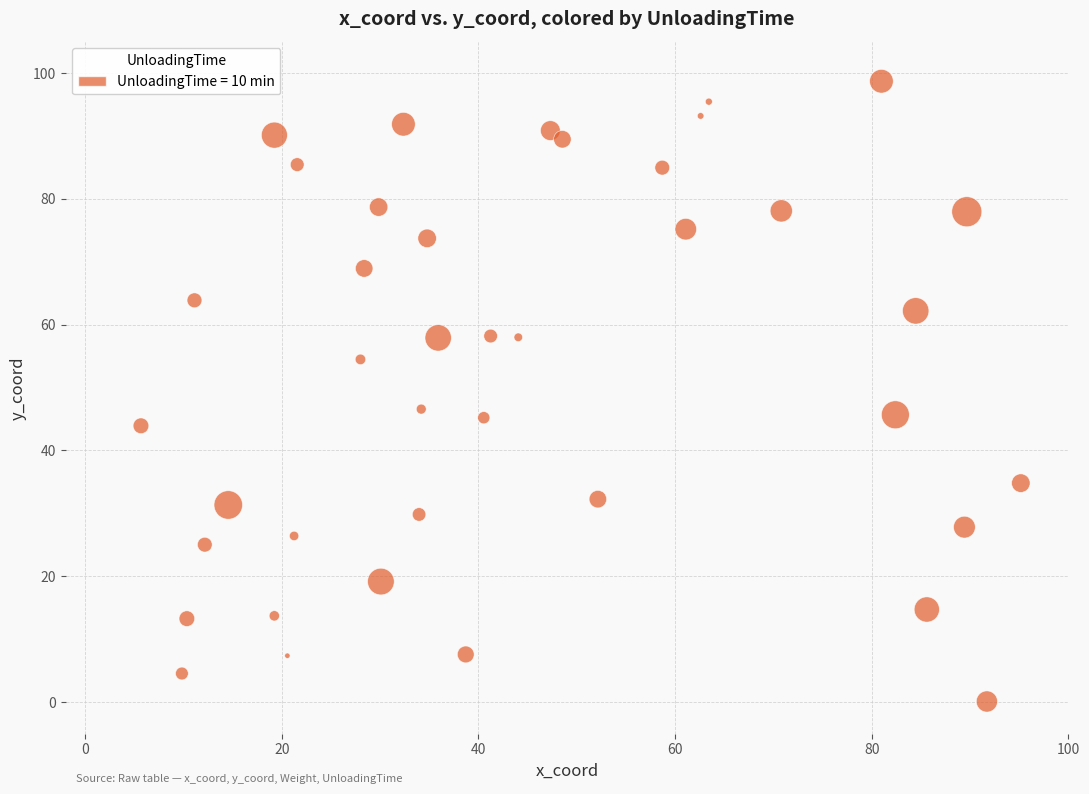

What is the range of X values (max minus min)?

89.5